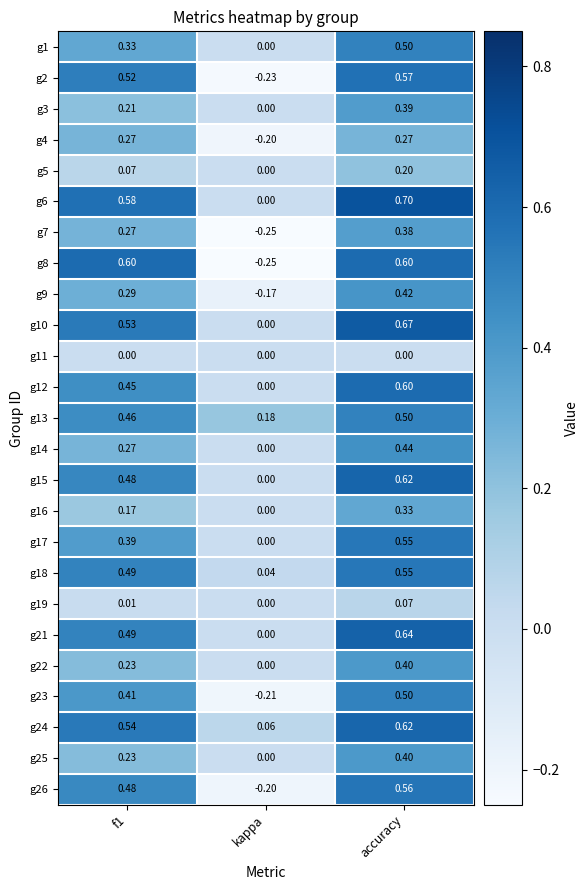

At which category does the chart reach its minimum across all series?

kappa